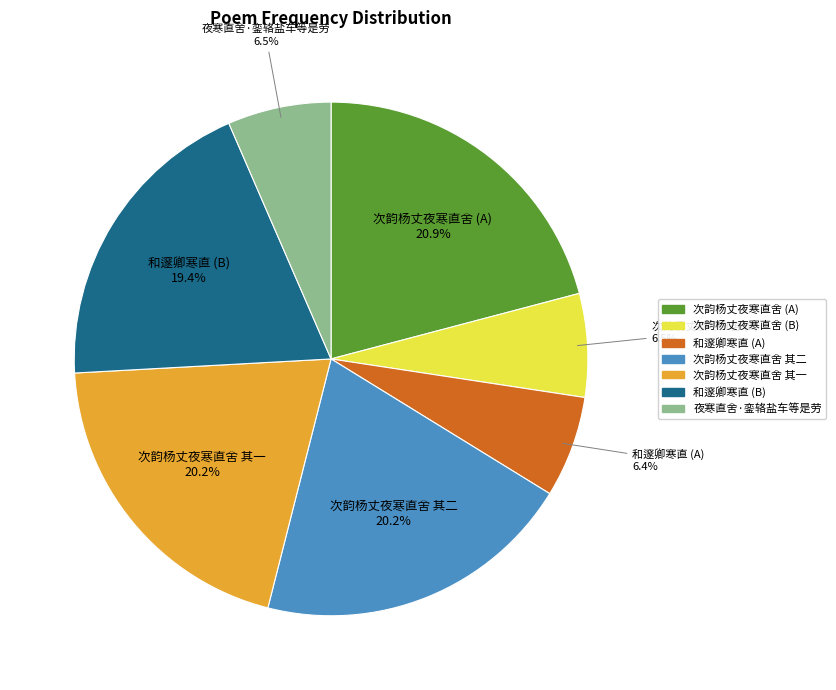

Do 次韵杨丈夜寒直舍 (B) and 次韵杨丈夜寒直舍 (A) together represent more than half of the pie?

No